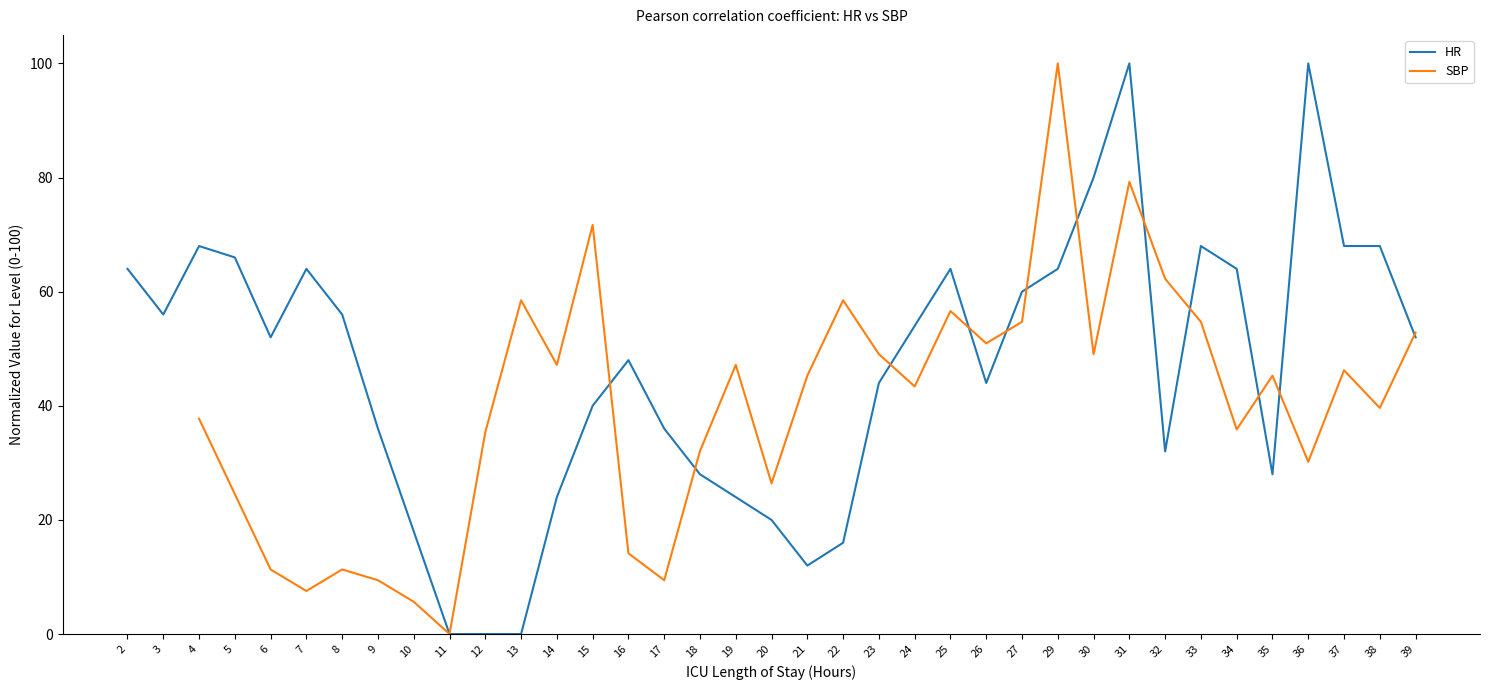

What is the sum of the HR values at 32 and 24?

86.0